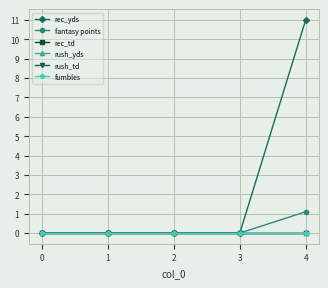

What are all the series names shown in the legend?

rec_yds, fantasy points, rec_td, rush_yds, rush_td, fumbles